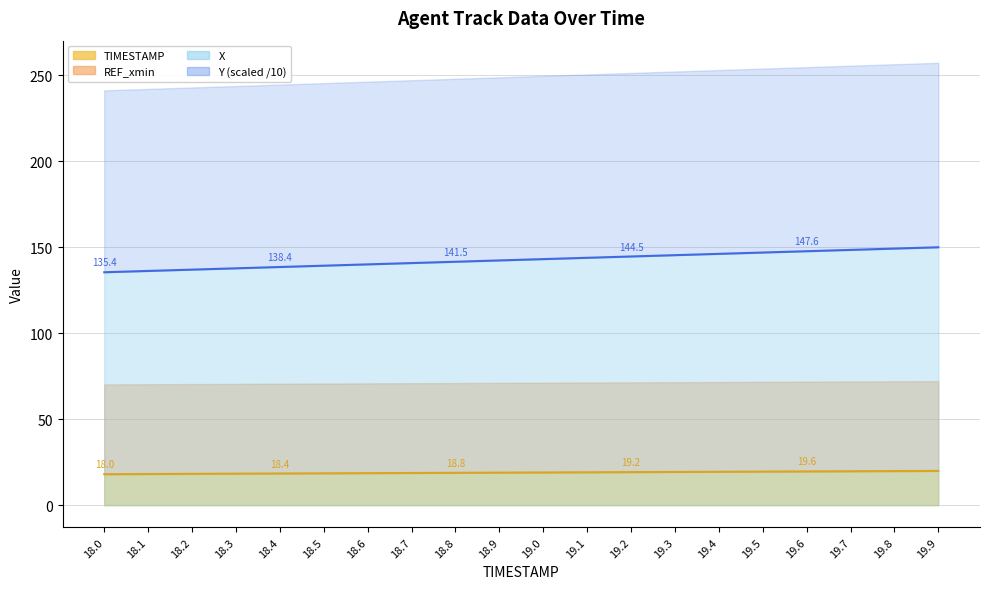

True or false: Y and X cross at least once.

False